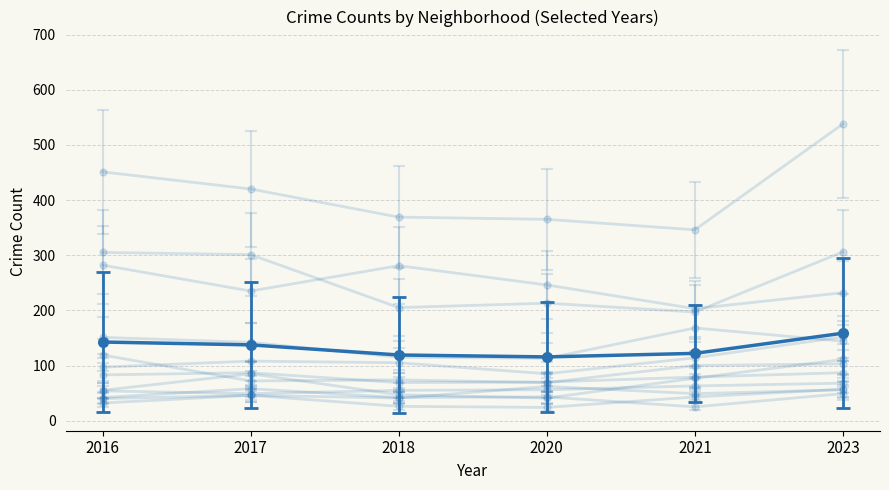

Count the number of data series in this chart.

13